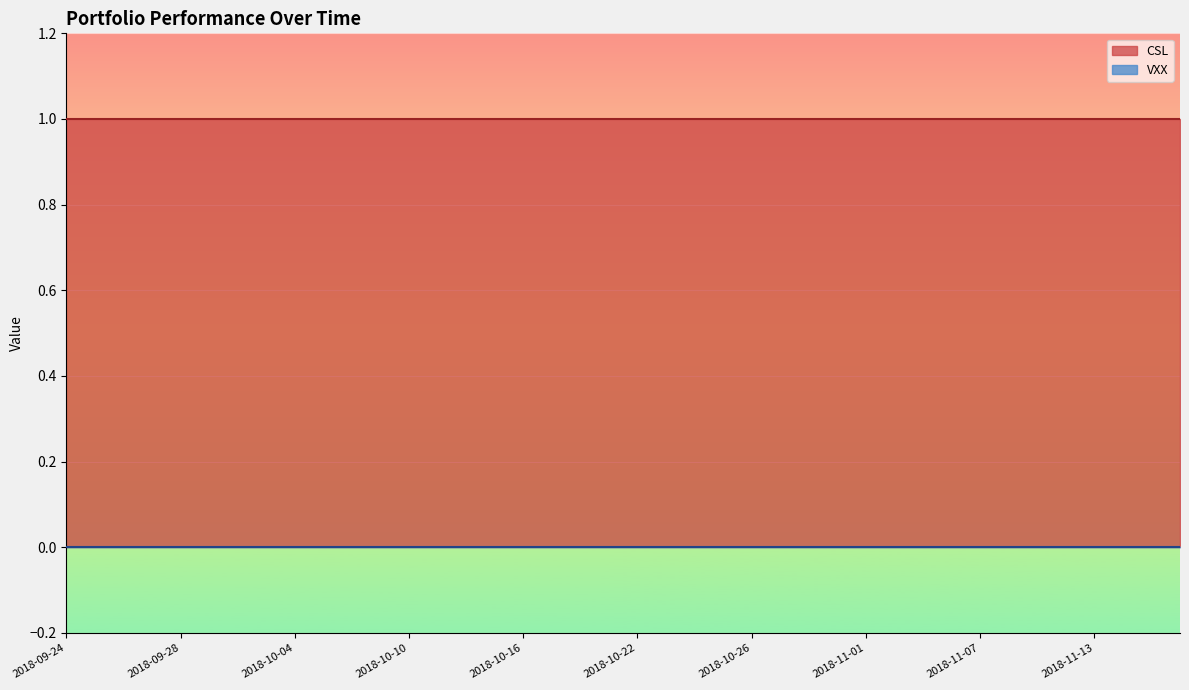

Which series has the largest range (max minus min)?

CSL